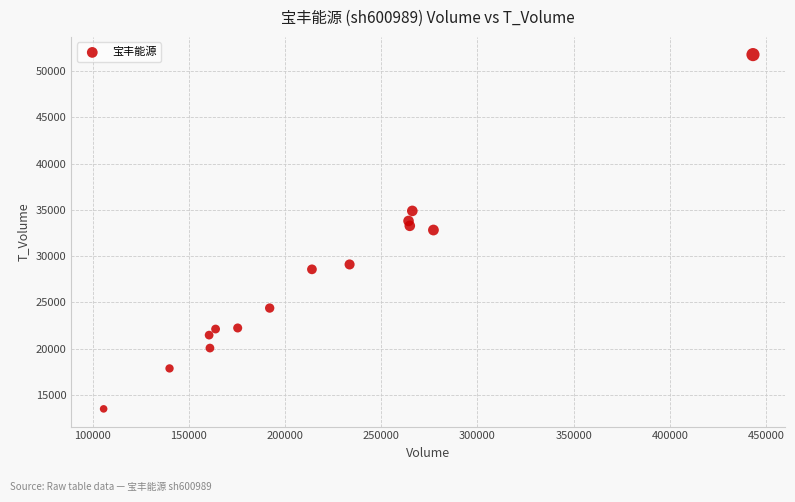

What is the range of X values (max minus min)?

337583